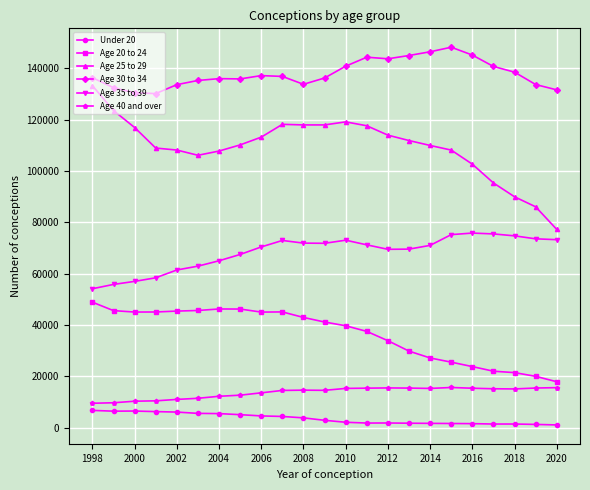

Which series has the largest total across all categories?

Age 30 to 34